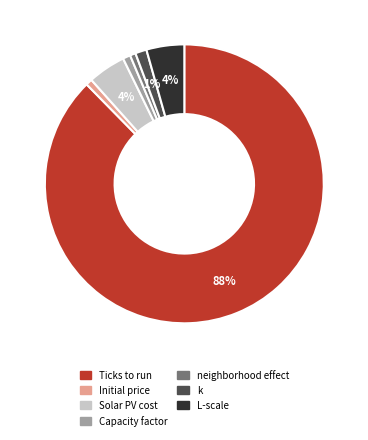

To the nearest percent, what is the average slice percentage?

14%